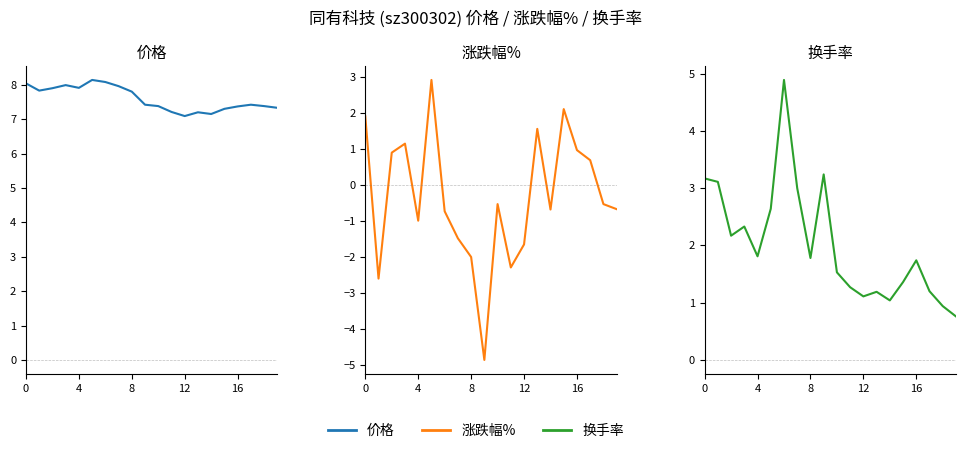

Count the number of categories in the chart.

20